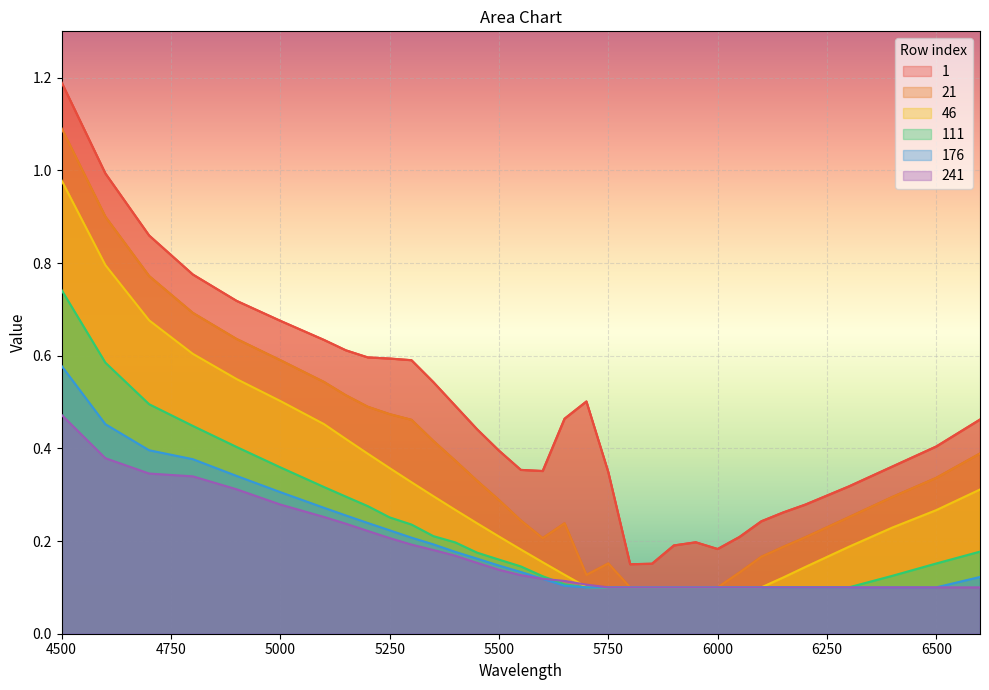

What is the sum of all 1 values?

15.5